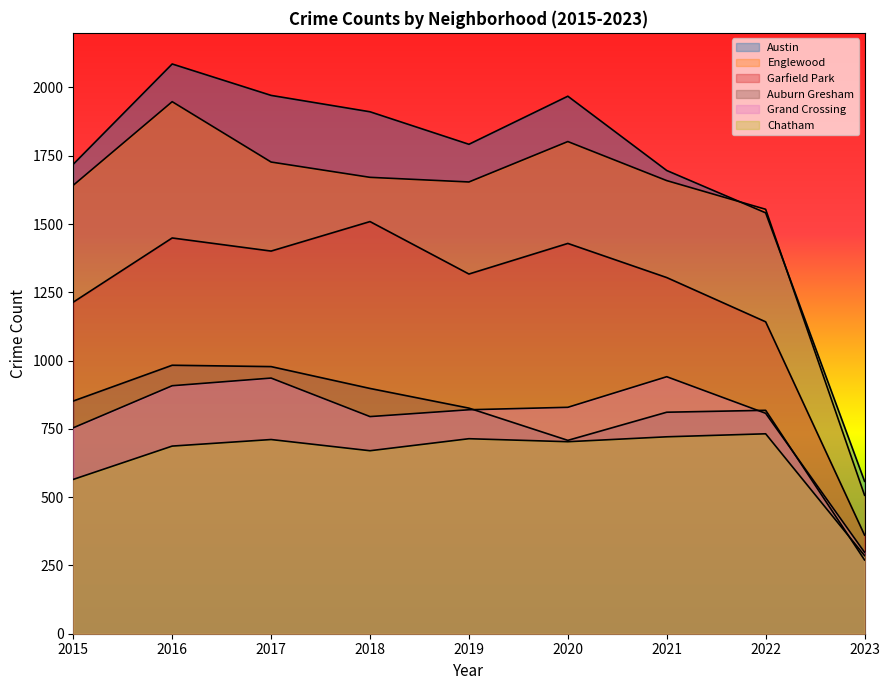

Where is the first local maximum for Auburn Gresham?

2016